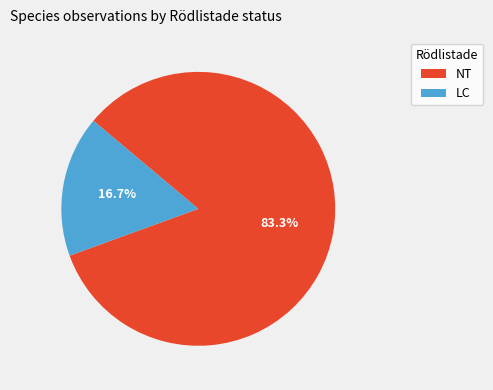

Is there any slice that represents more than half of the pie?

Yes